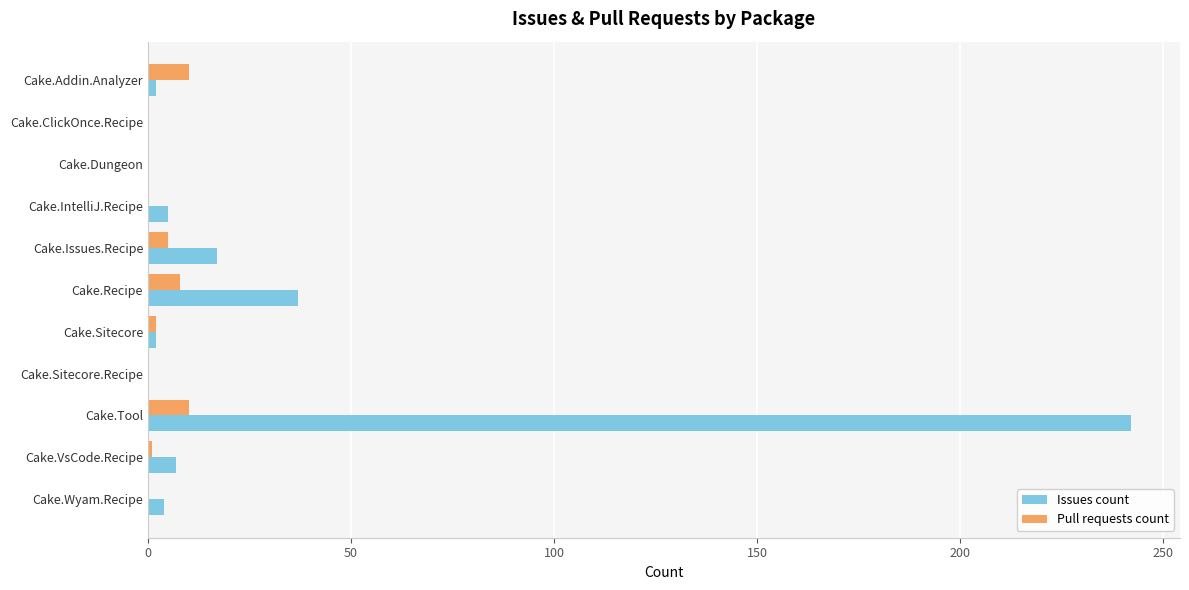

True or false: Issues count has a value of 77 at Cake.Tool.

False